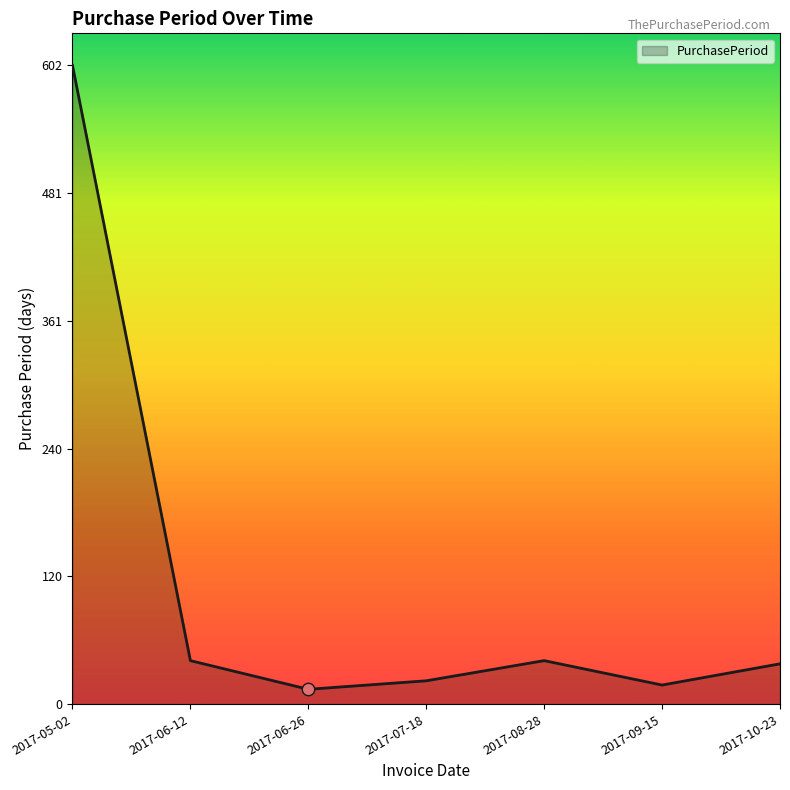

What is the change in value from 2017-06-26 to 2017-08-28?

+27